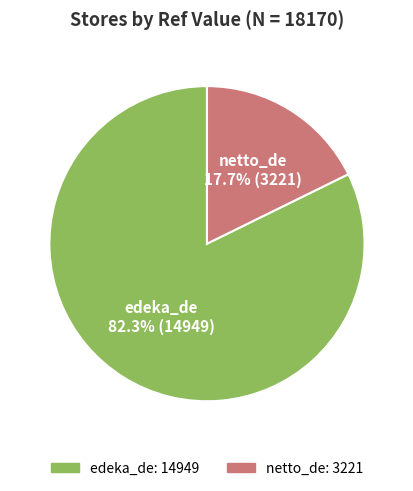

Approximately how many times larger is the value at edeka_de compared to netto_de?

4.6